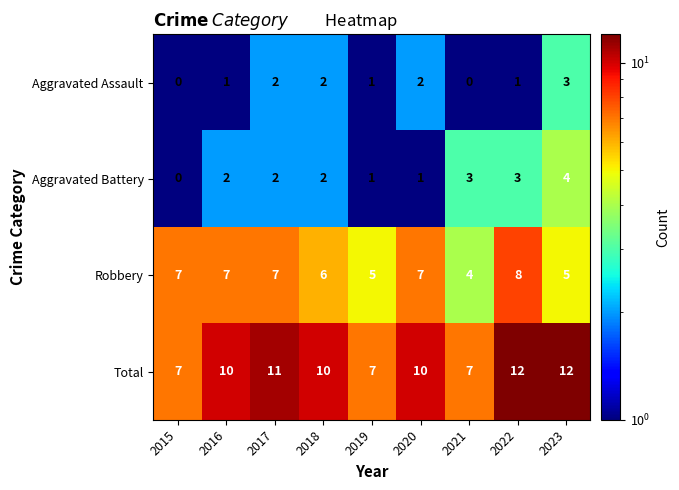

What is the difference between the maximum and minimum values in the Aggravated Assault series?

3